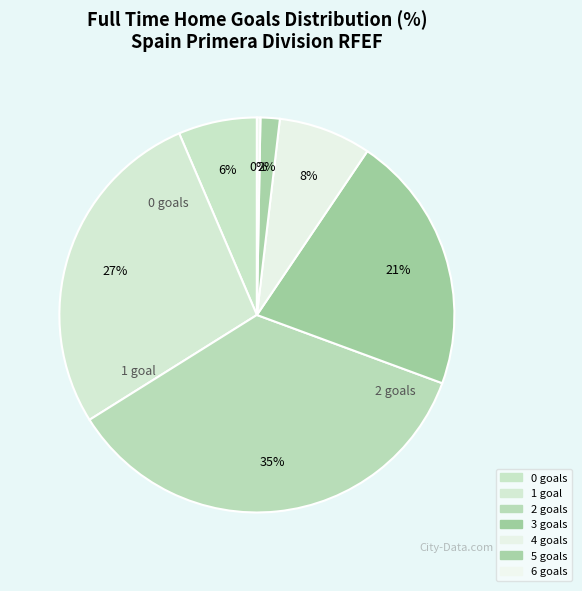

Which slice is the largest?

2